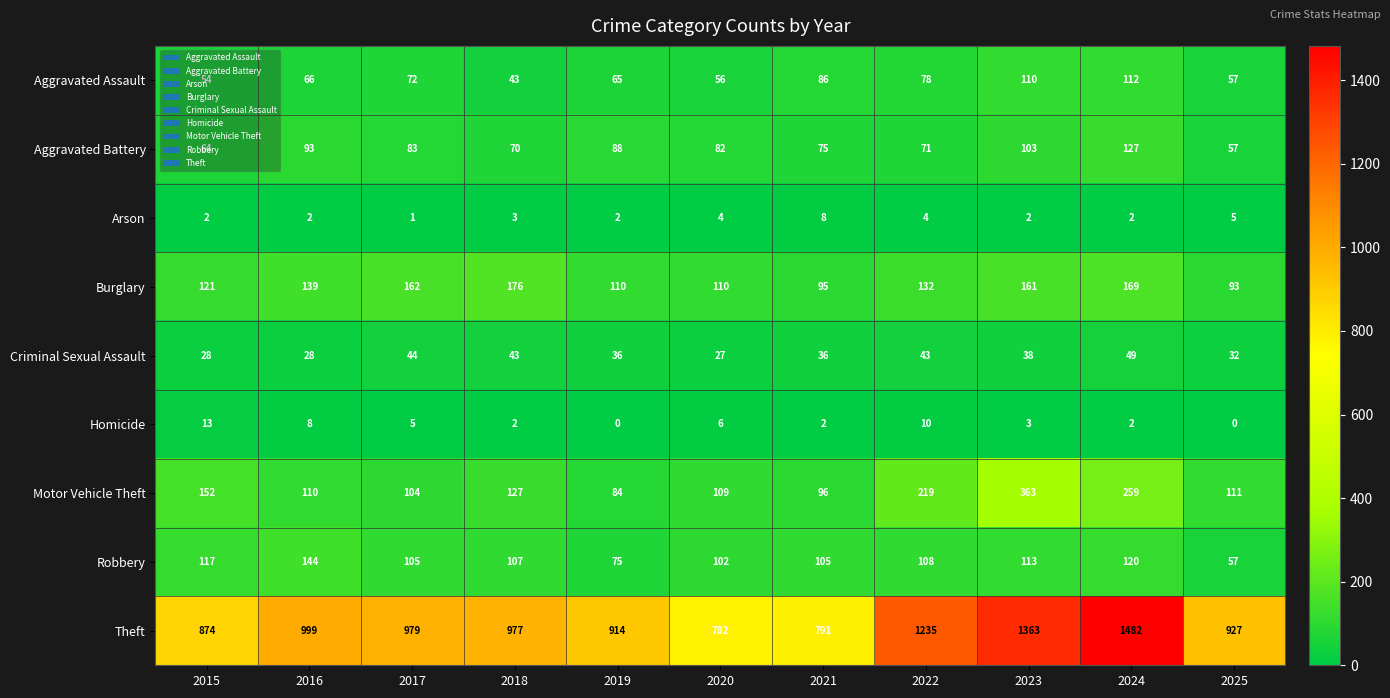

Read the Theft value at 2017.

979